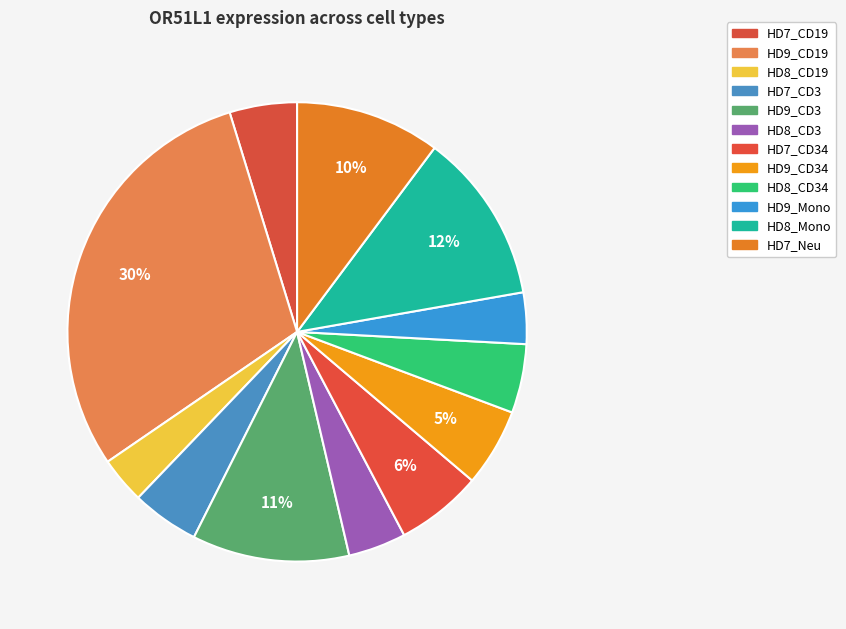

How many slices are in this pie chart?

12